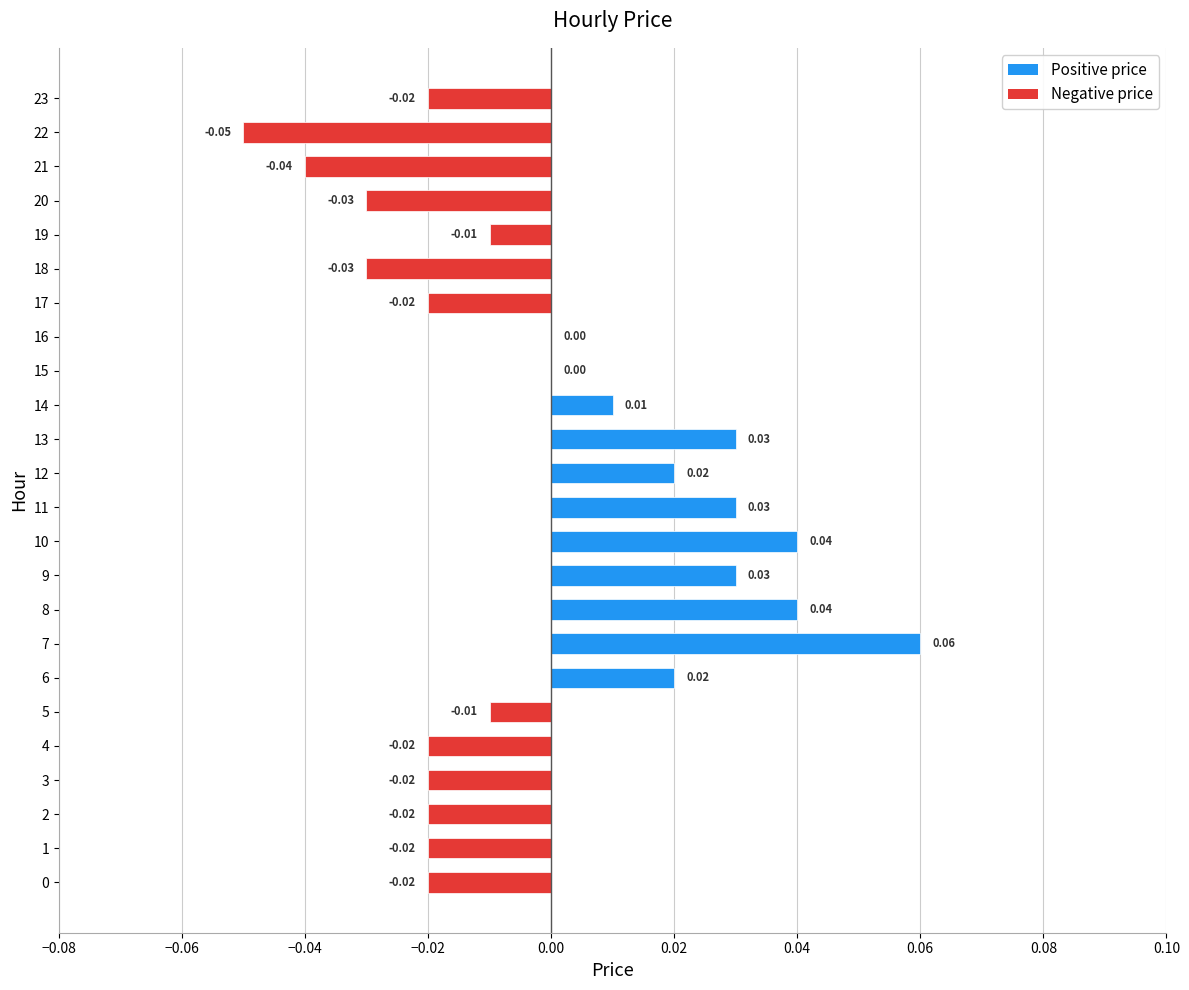

Between 17 and 8, which is larger?

8